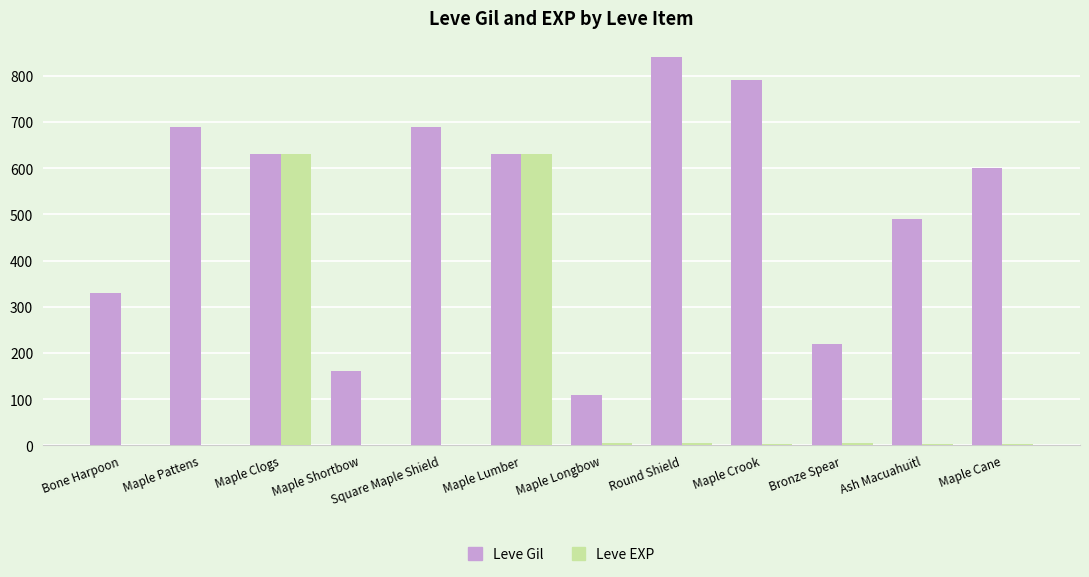

Is the value of Leve EXP at Bronze Spear greater than the value of Leve Gil at Ash Macuahuitl?

No